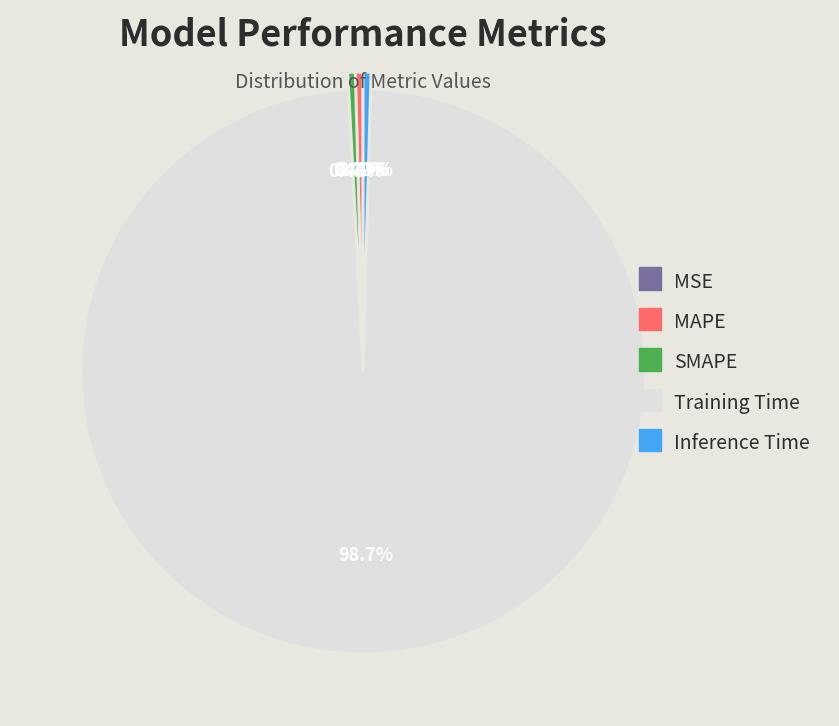

To the nearest percent, what is the difference between the largest and smallest slice percentages?

99%